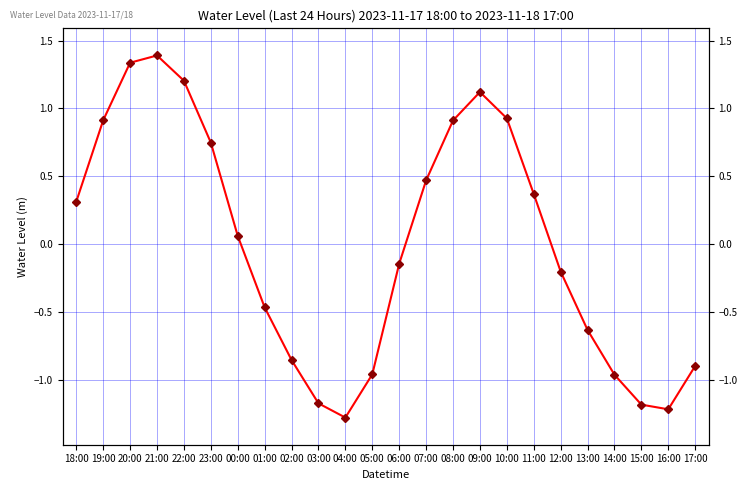

What is the change in value from 08:00 to 16:00?

-2.1